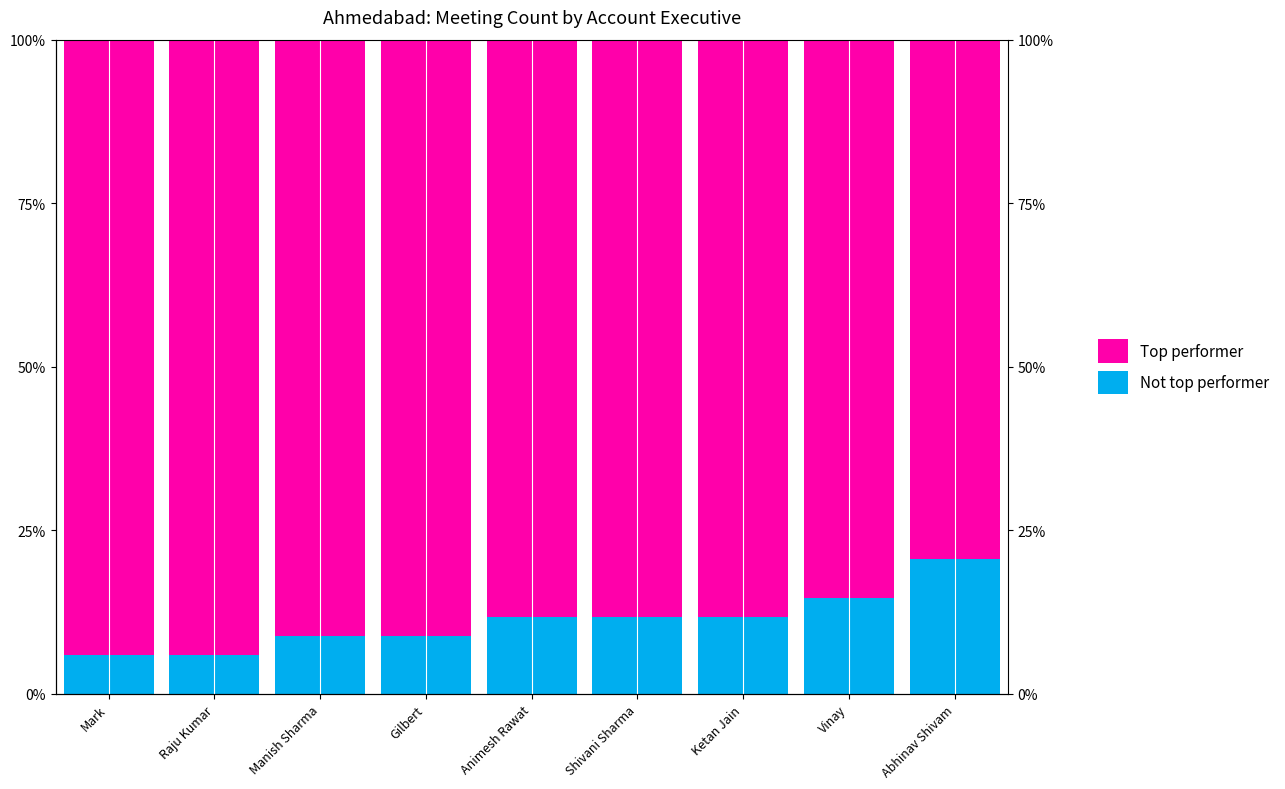

How many bars are there in total?

18